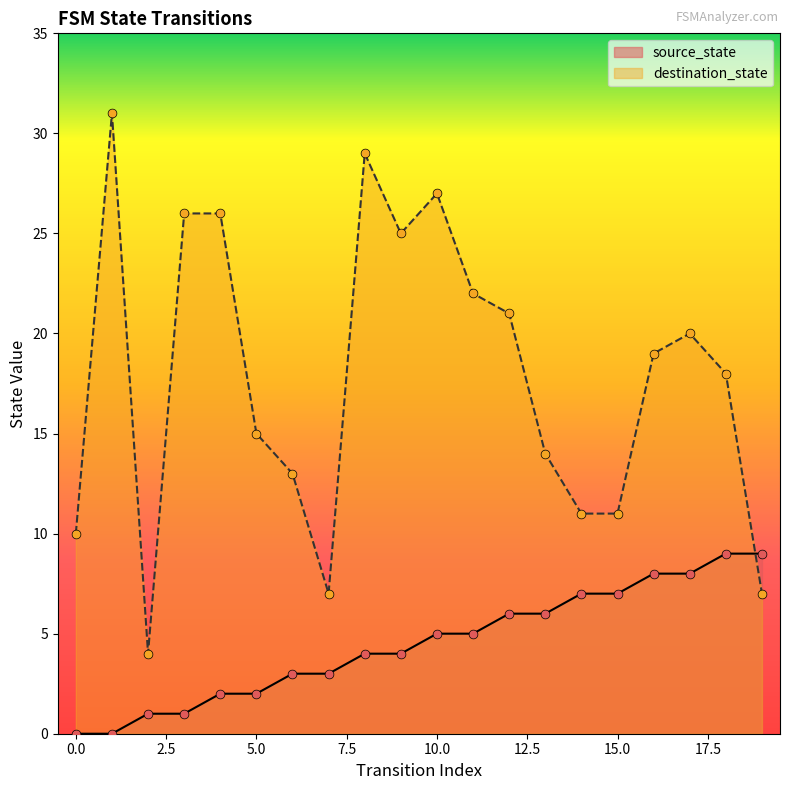

Which series has the largest Y range (max minus min)?

destination_state